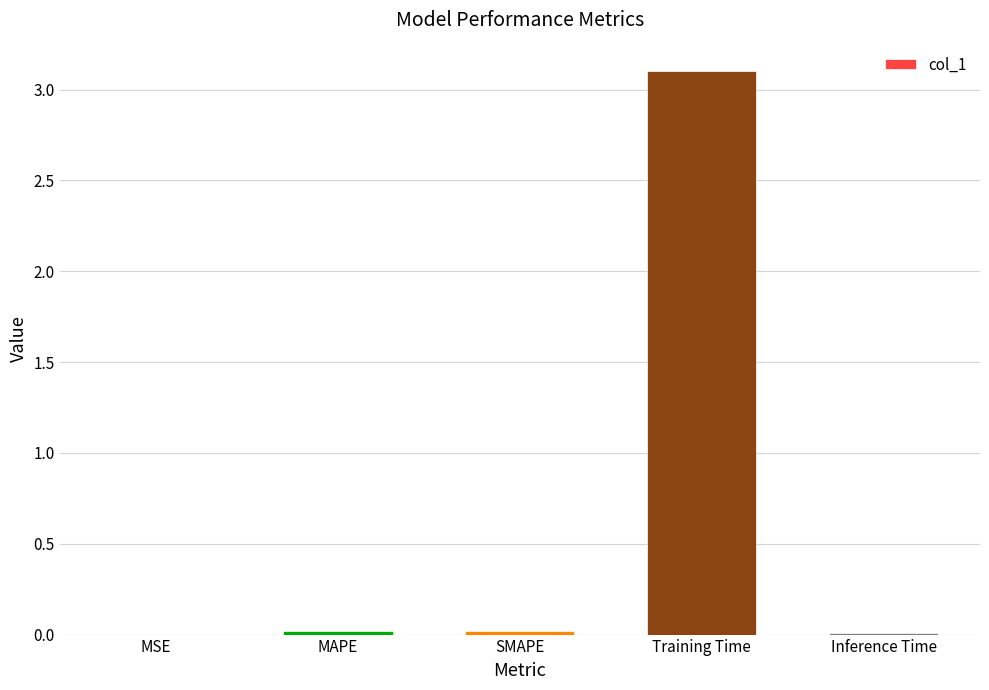

Is it true that the value at Training Time is 5.5?

False